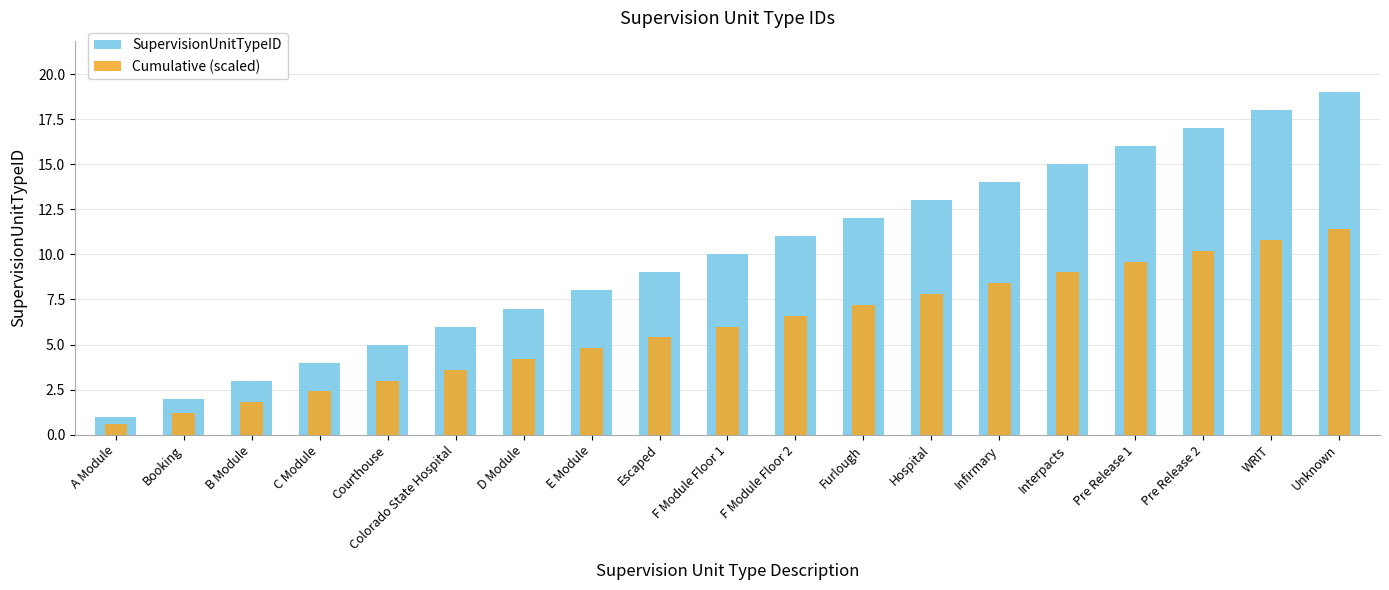

How many groups of bars are there?

19